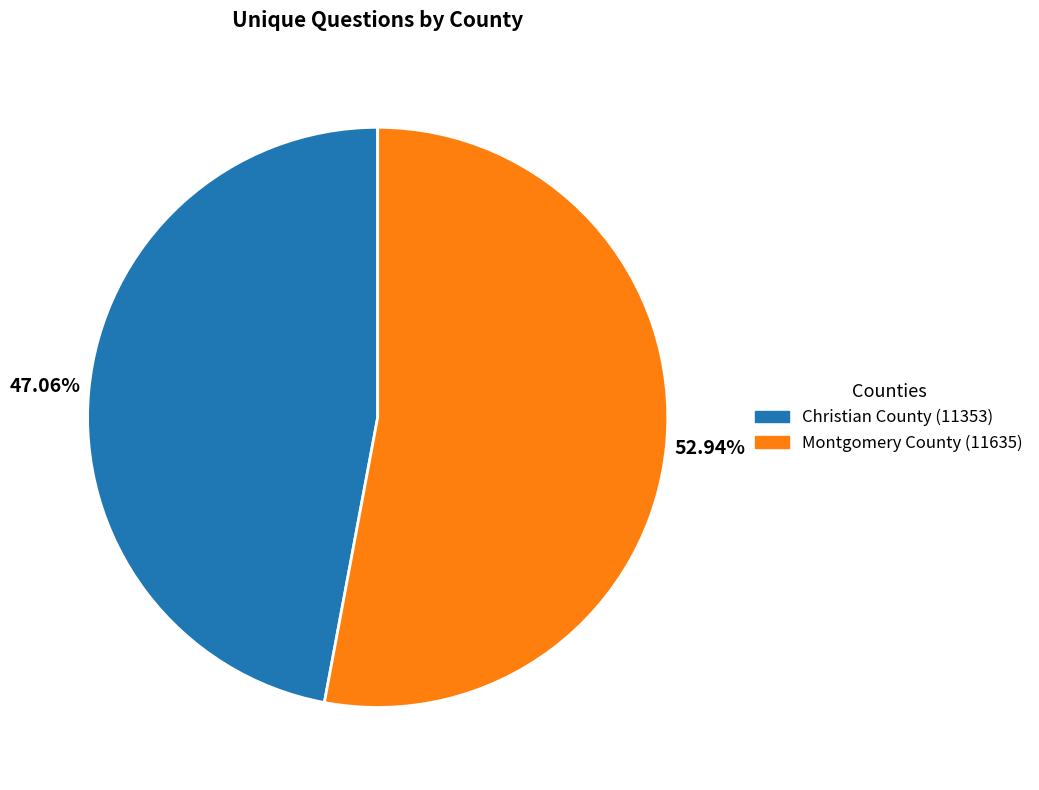

To the nearest percent, what is the average slice percentage?

50%